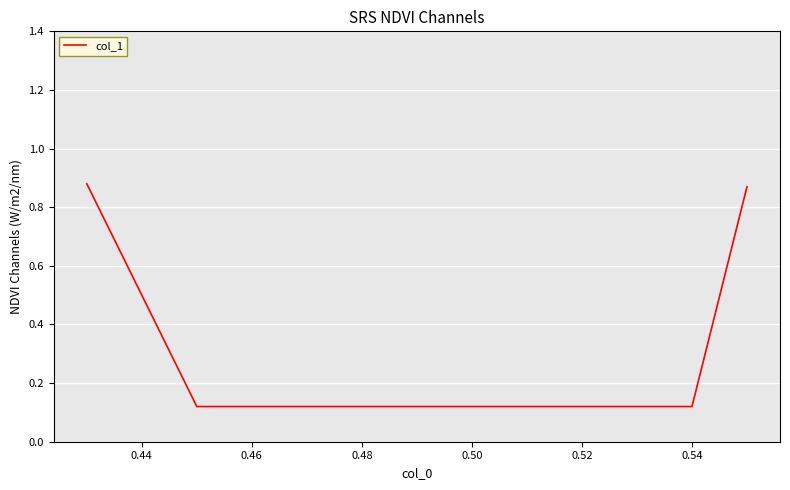

What is the difference between the maximum and second lowest values?

0.8